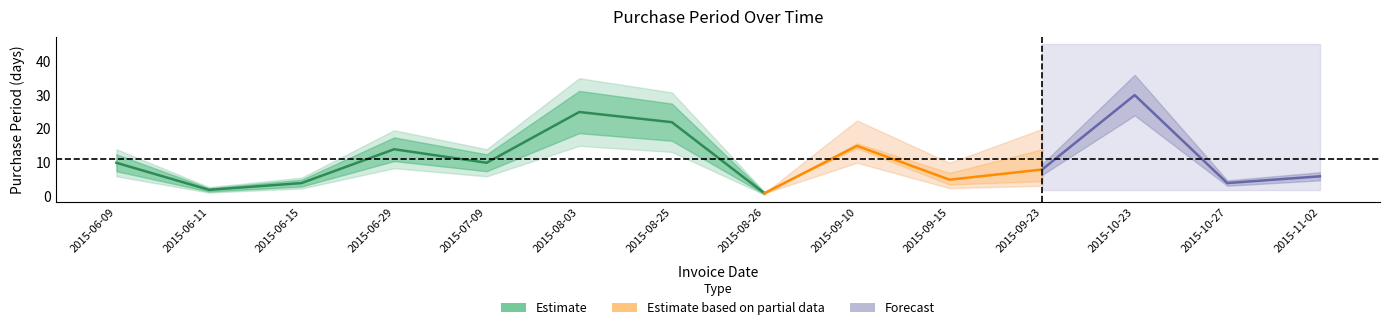

What is the difference between the second highest and second lowest values?

23